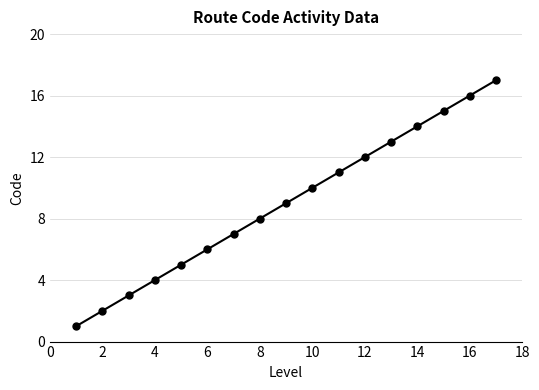

What is the greatest value displayed?

17